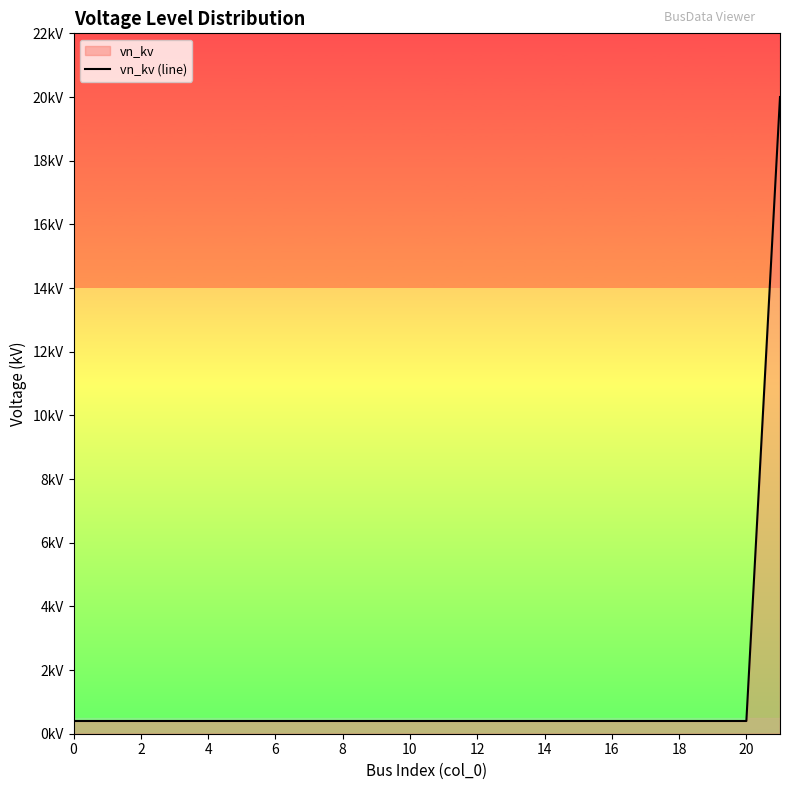

Reading right to left, list all the values displayed in this chart.

20.0	0.4	0.4	0.4	0.4	0.4	0.4	0.4	0.4	0.4	0.4	0.4	0.4	0.4	0.4	0.4	0.4	0.4	0.4	0.4	0.4	0.4